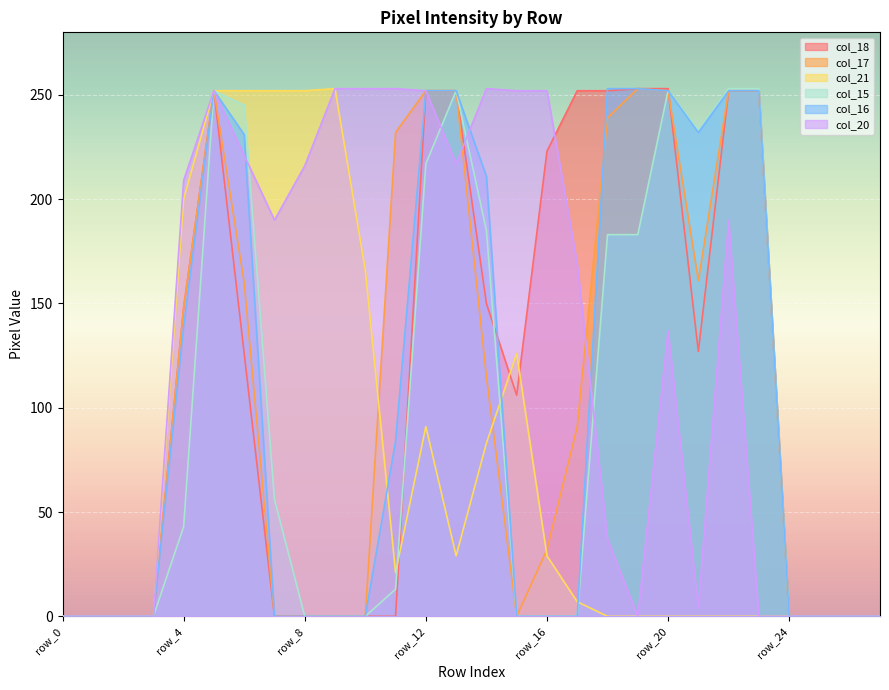

Which category has the highest value in the col_17 series?

row_19